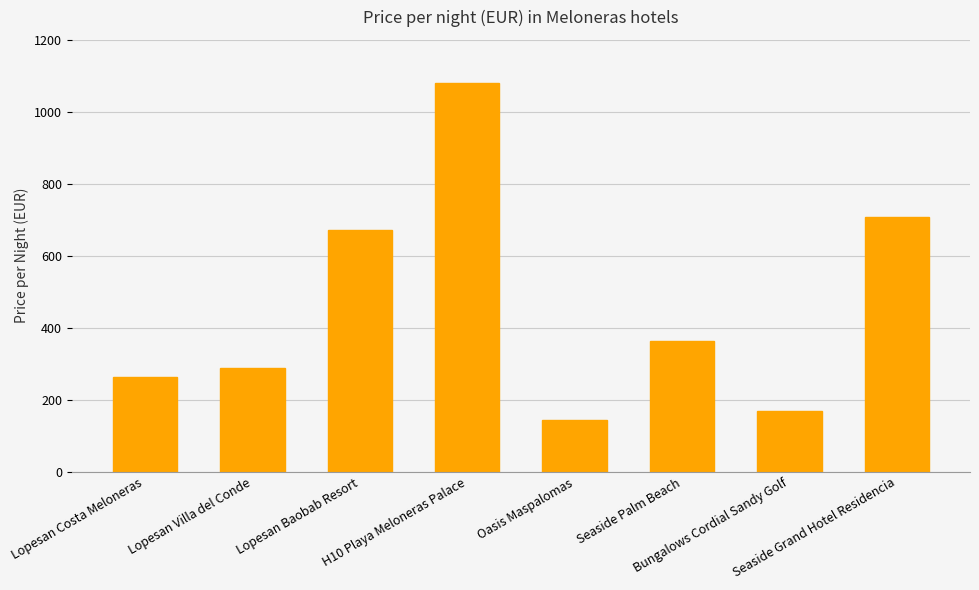

The value at Lopesan Villa del Conde is 288. True or false?

True